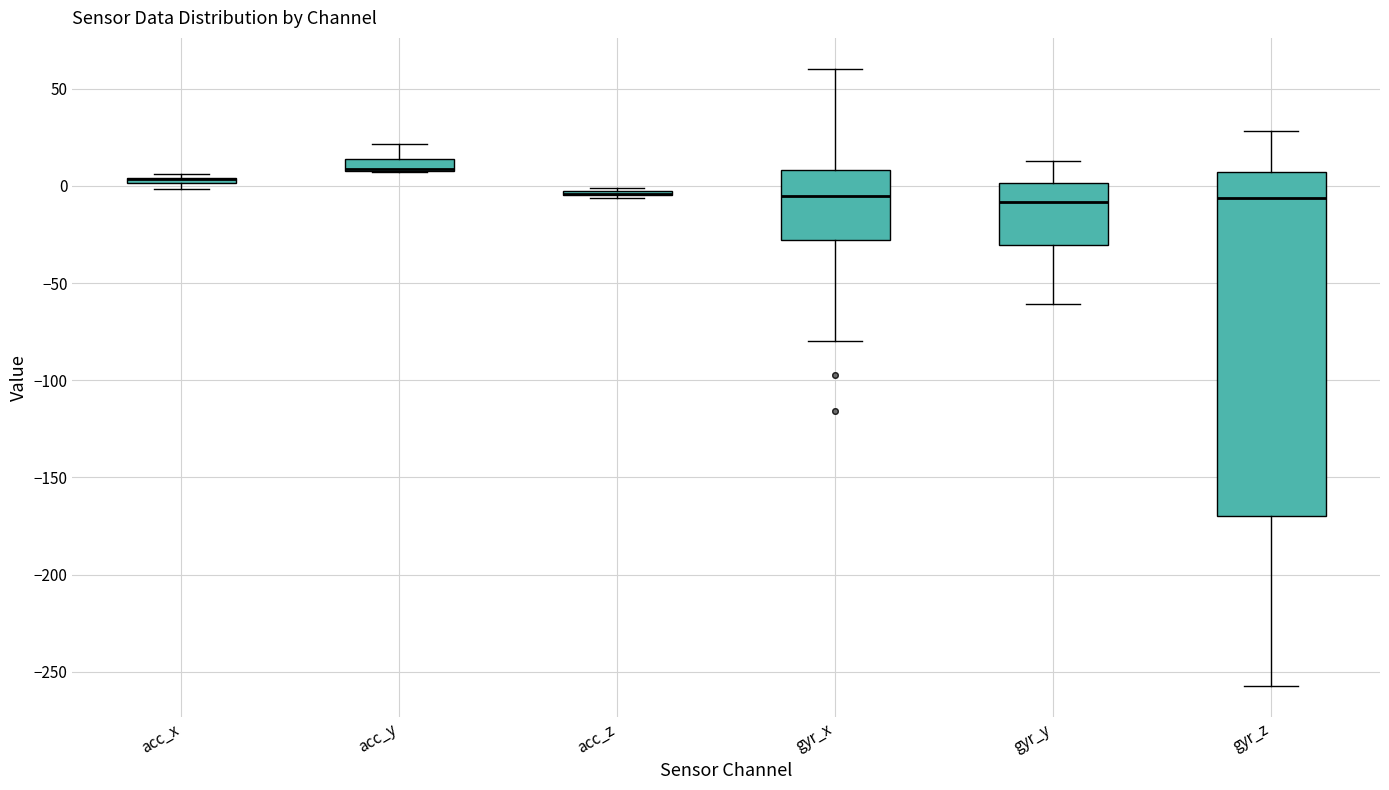

Which box is the tallest, from its lower edge to its upper edge?

gyr_z